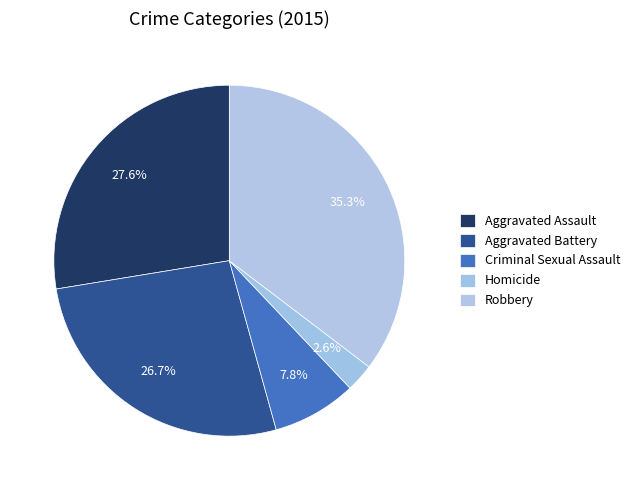

How many slices are in this pie chart?

5